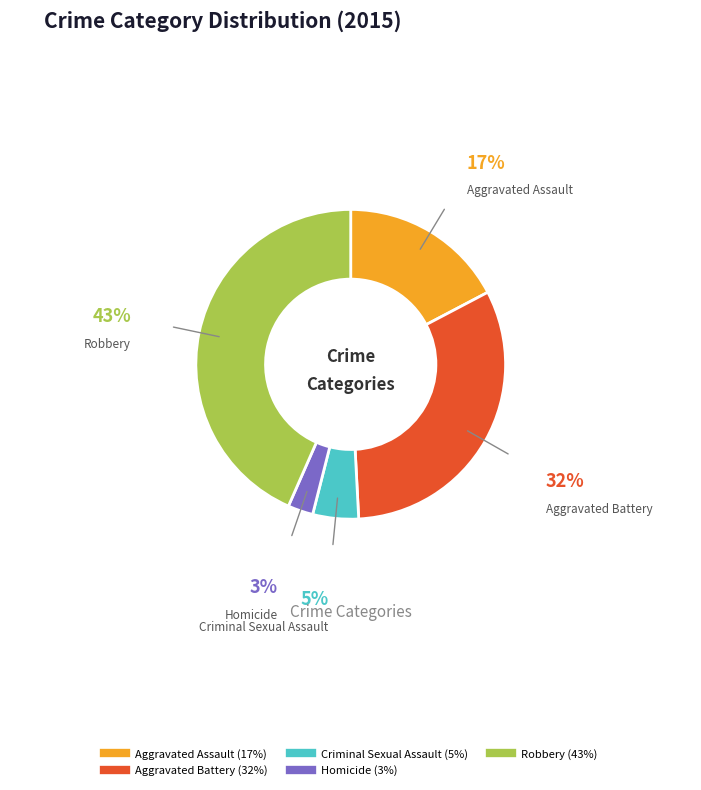

Which slice is the smallest?

Homicide